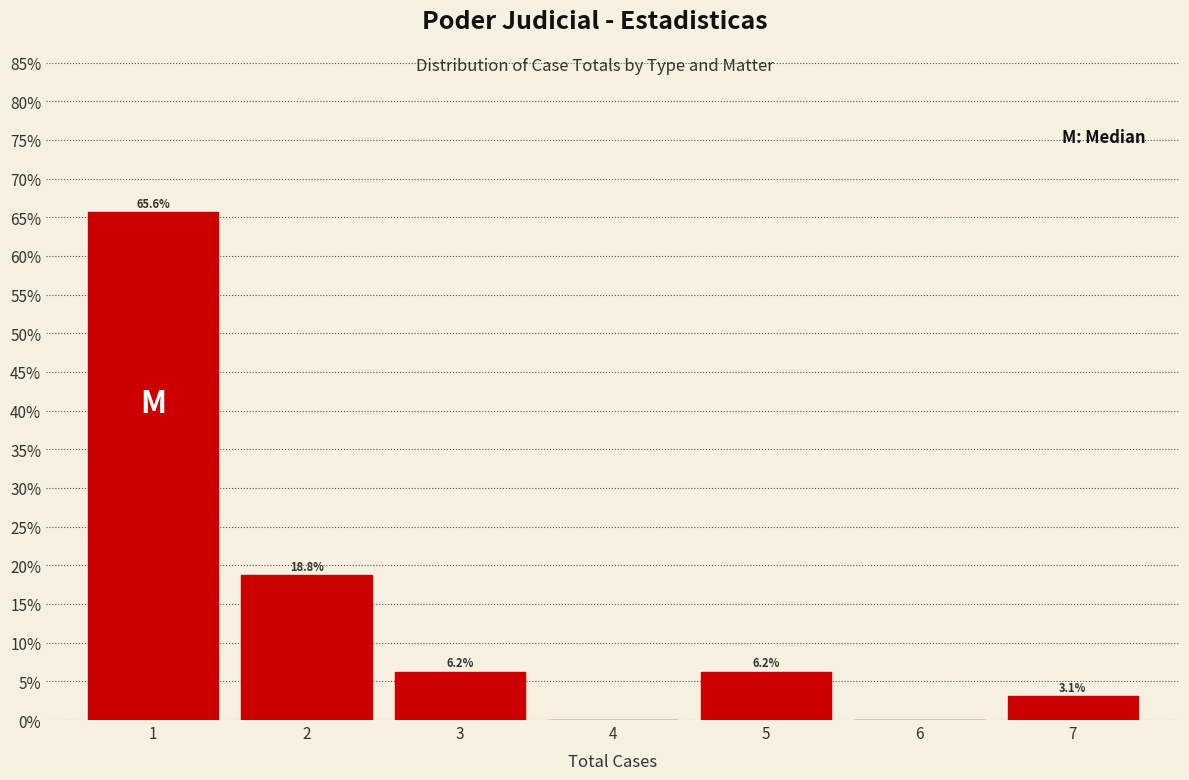

Over which range of the x-axis is the bar tallest?

0.5 to 1.5